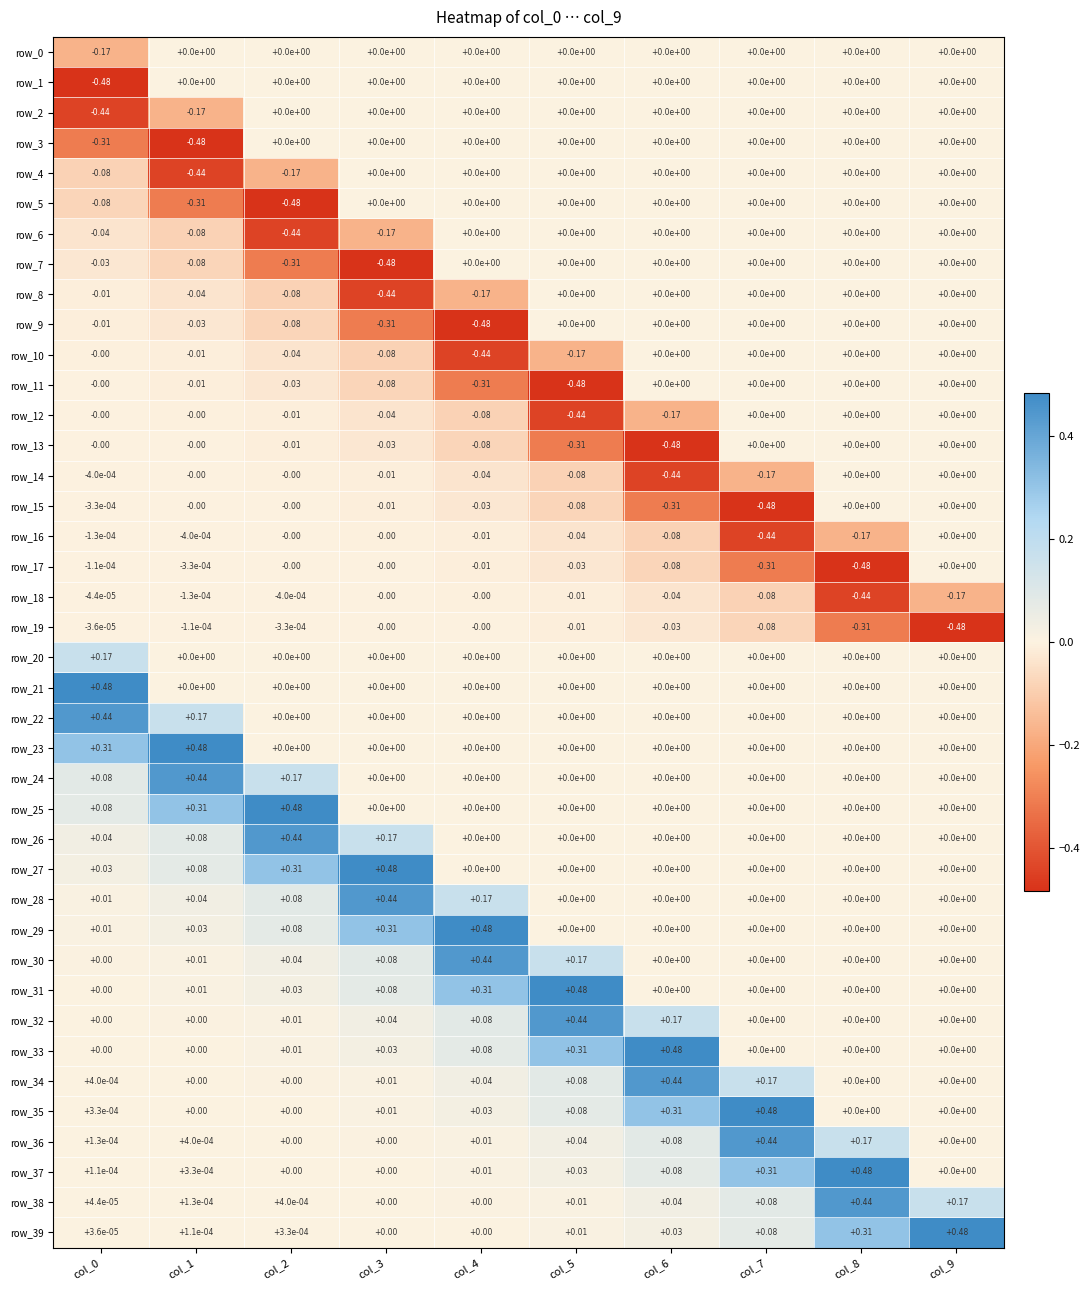

What is the difference between the highest and lowest values at col_4?

1.0